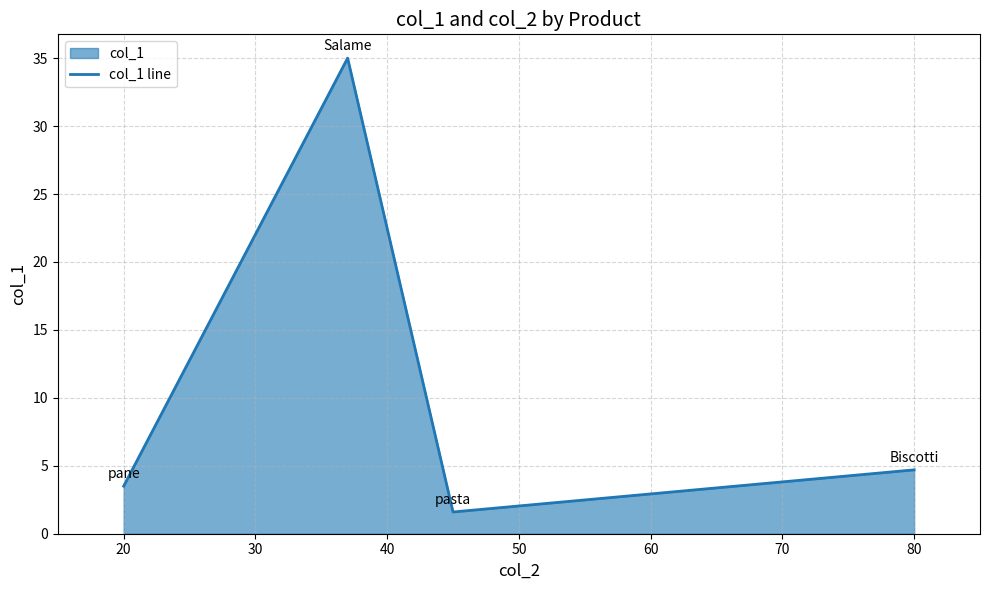

At which label is the value closest to 18?

80